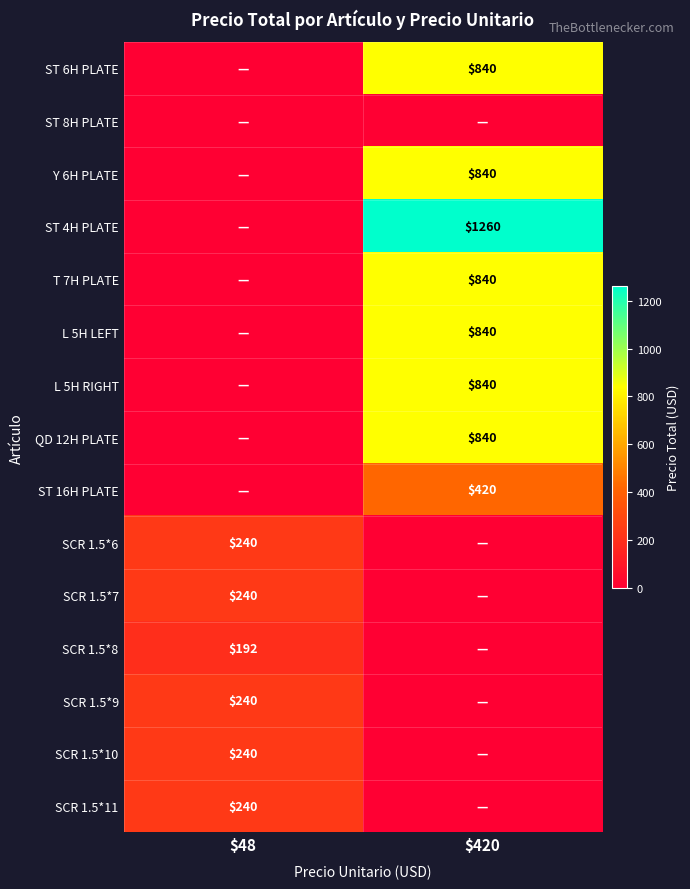

What is the total value across all series at $48?

1392